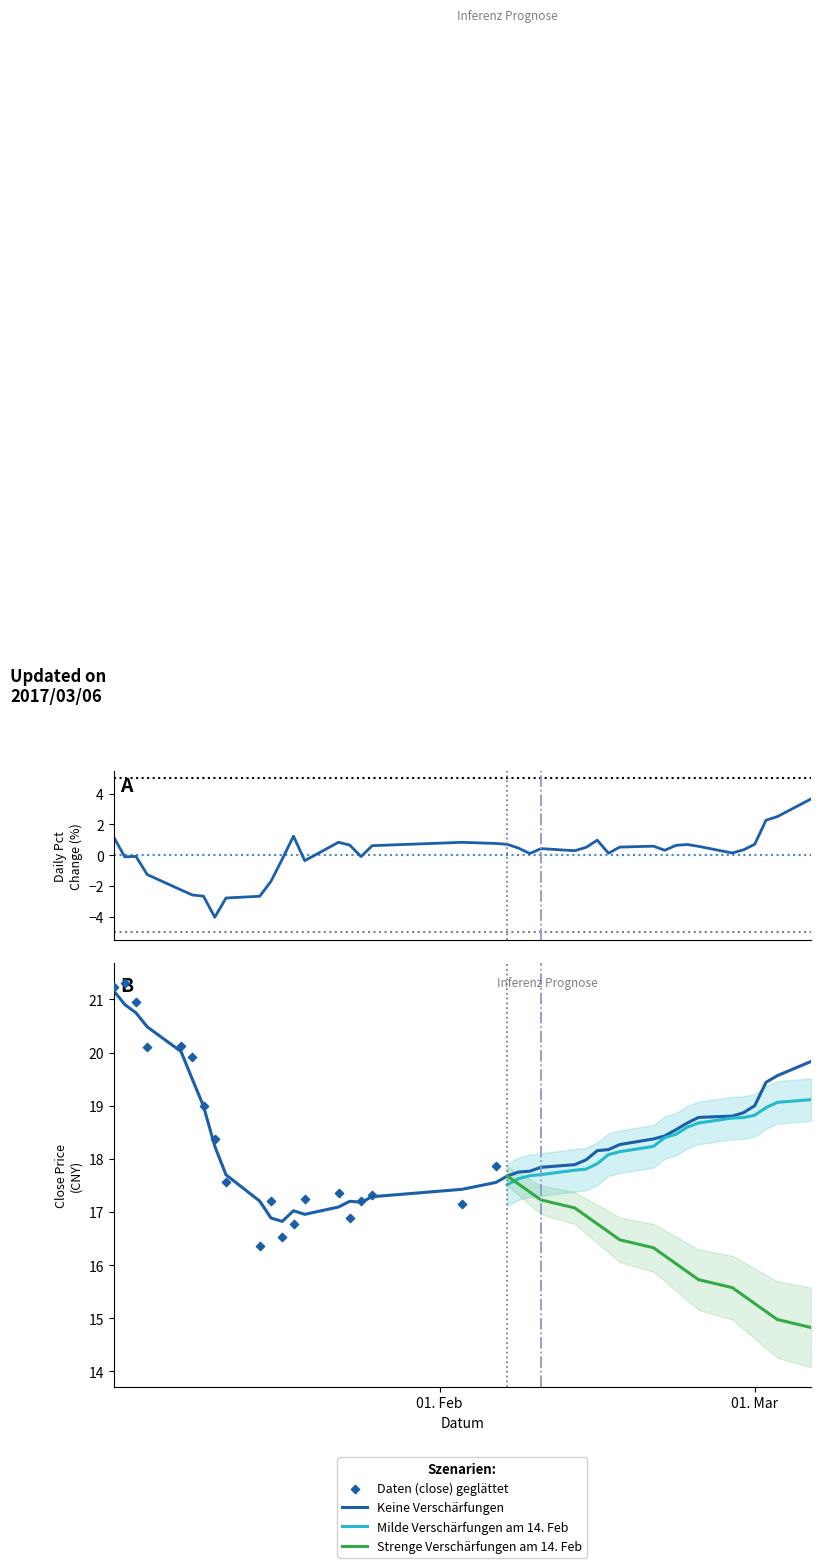

True or false: Strenge Verschärfungen am 14. Feb and Milde Verschärfungen am 14. Feb cross at least once.

True